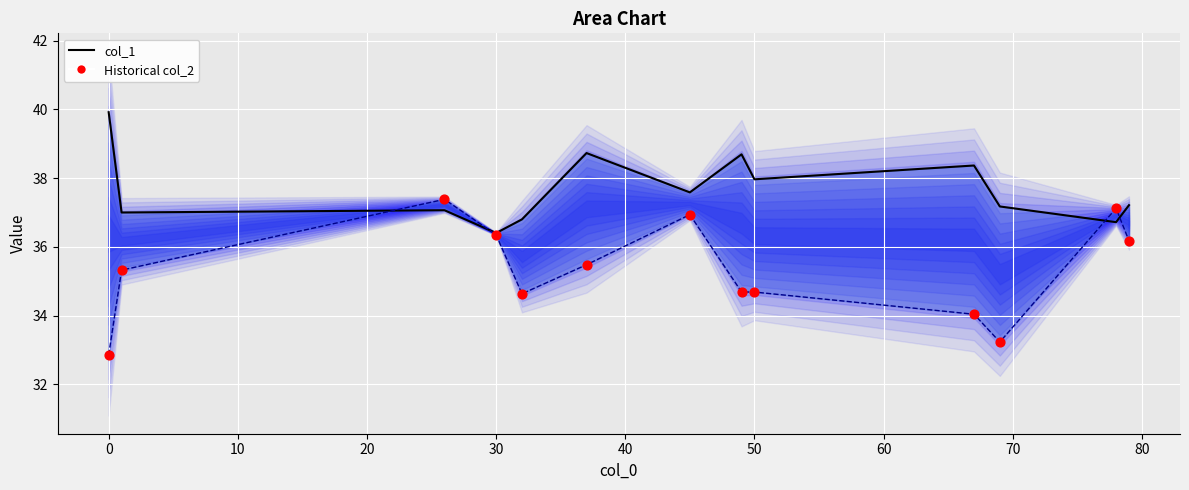

Which series has the largest Y range (max minus min)?

col_2